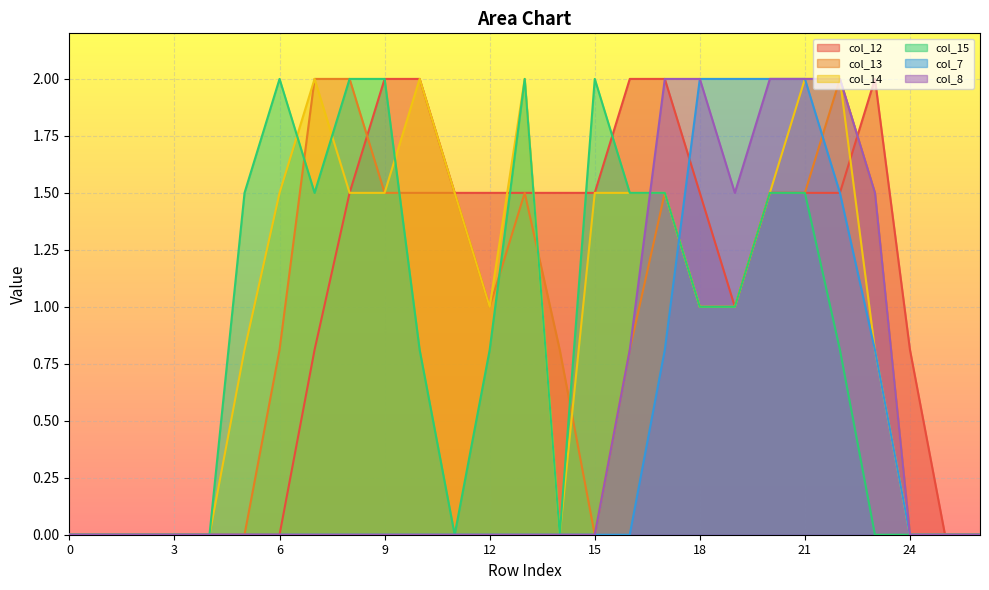

What is the difference between the second highest and minimum values in the col_8 series?

2.0